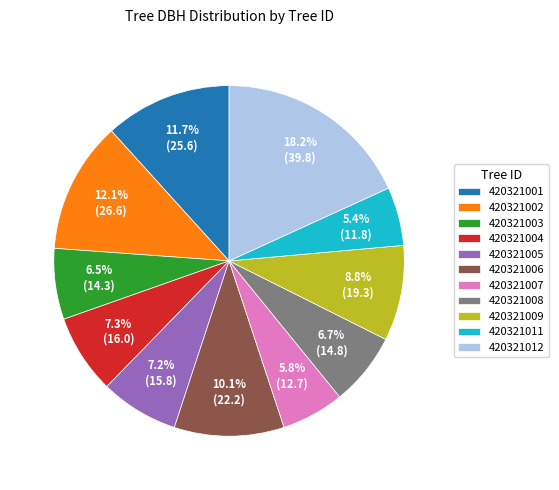

To the nearest percent, what is the combined percentage of 420321012 and 420321009?

27%